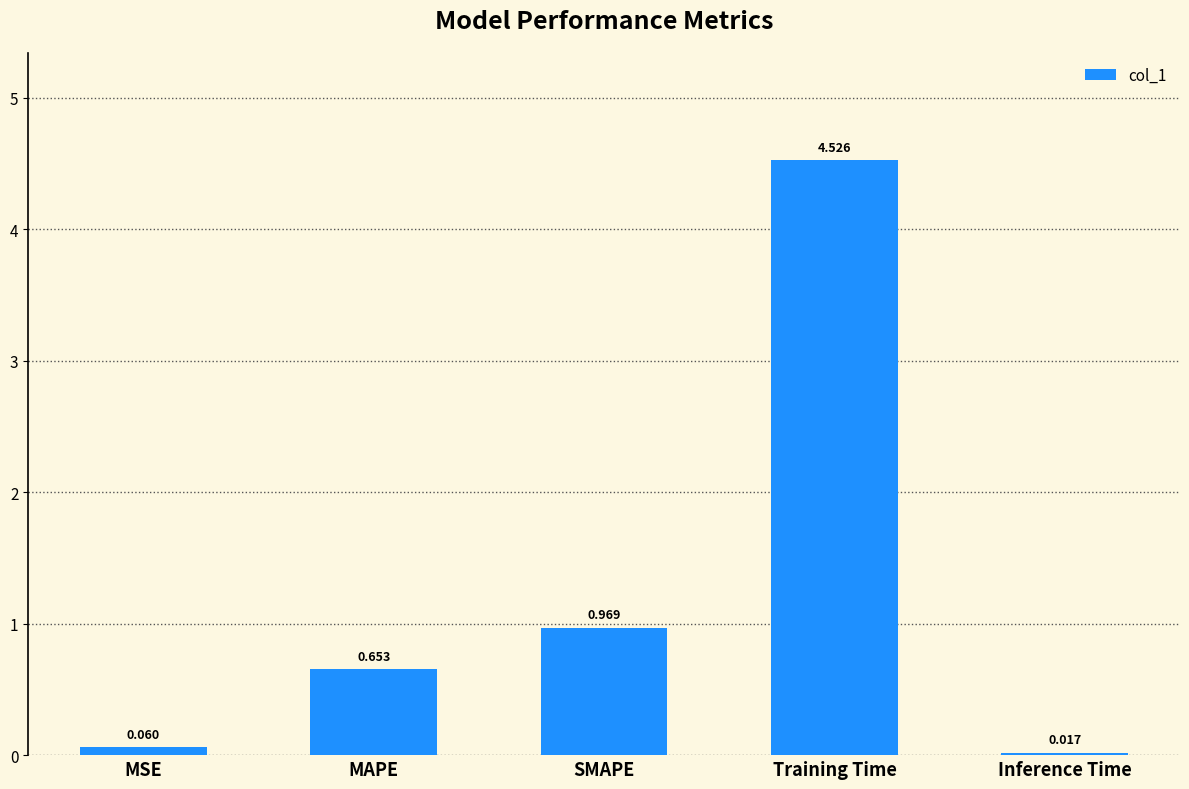

At which category does the chart reach its minimum across all series?

Inference Time